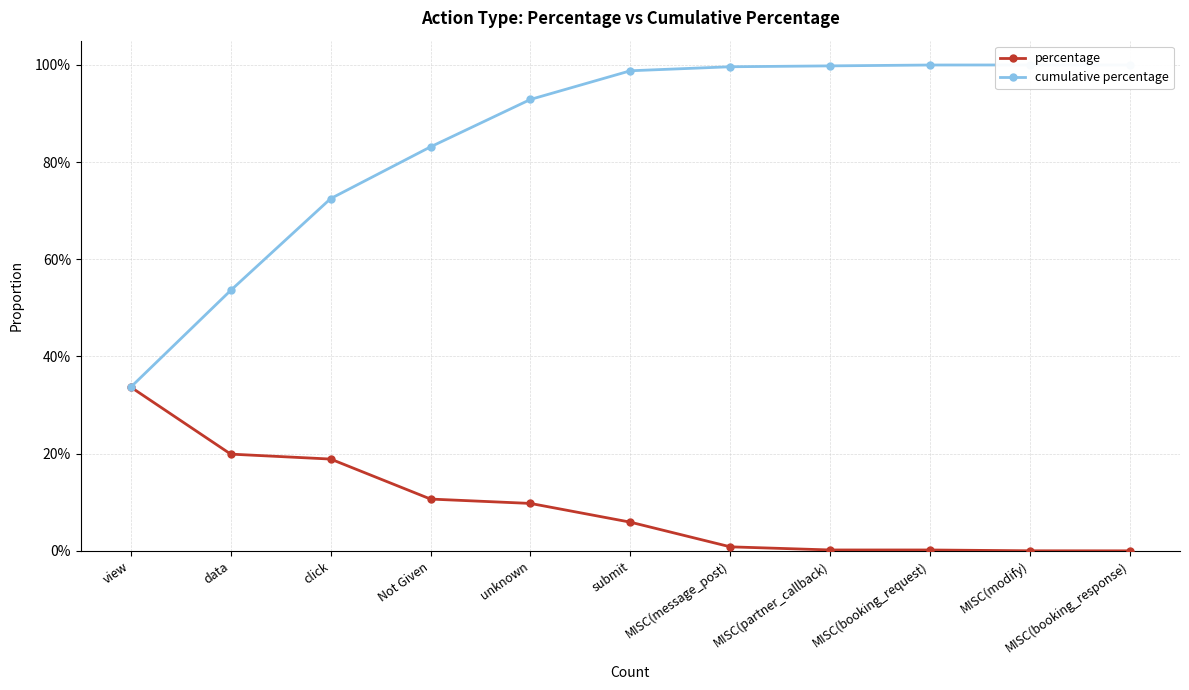

Rank the series by their maximum value, from lowest to highest.

percentage, cumulative percentage